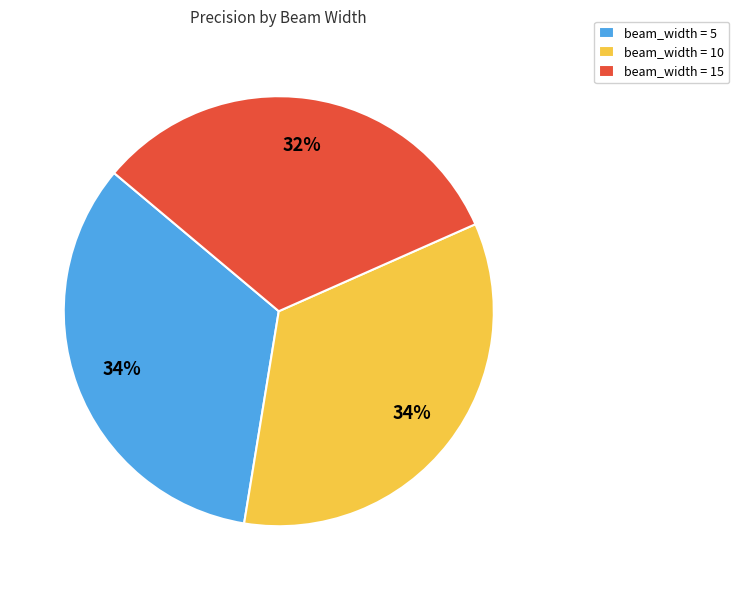

To the nearest percent, what portion does beam_width = 10 represent?

34%